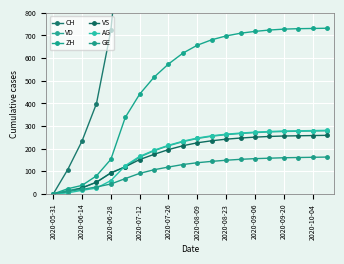

What is the difference between the second highest and minimum values in the VD series?

278